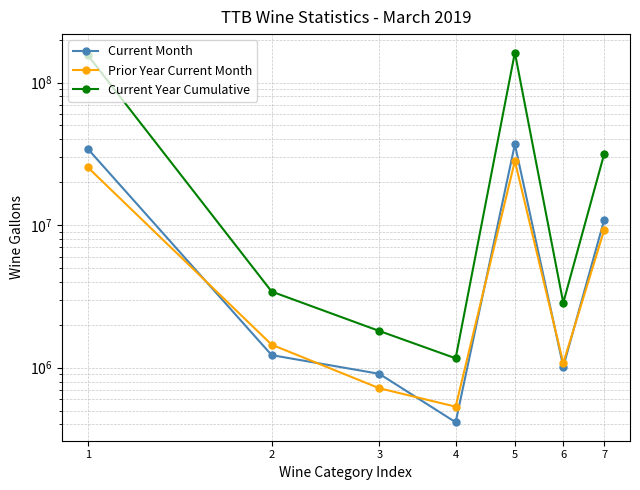

In Prior Year Current Month, how many points are higher than both neighbors (excluding endpoints)?

1